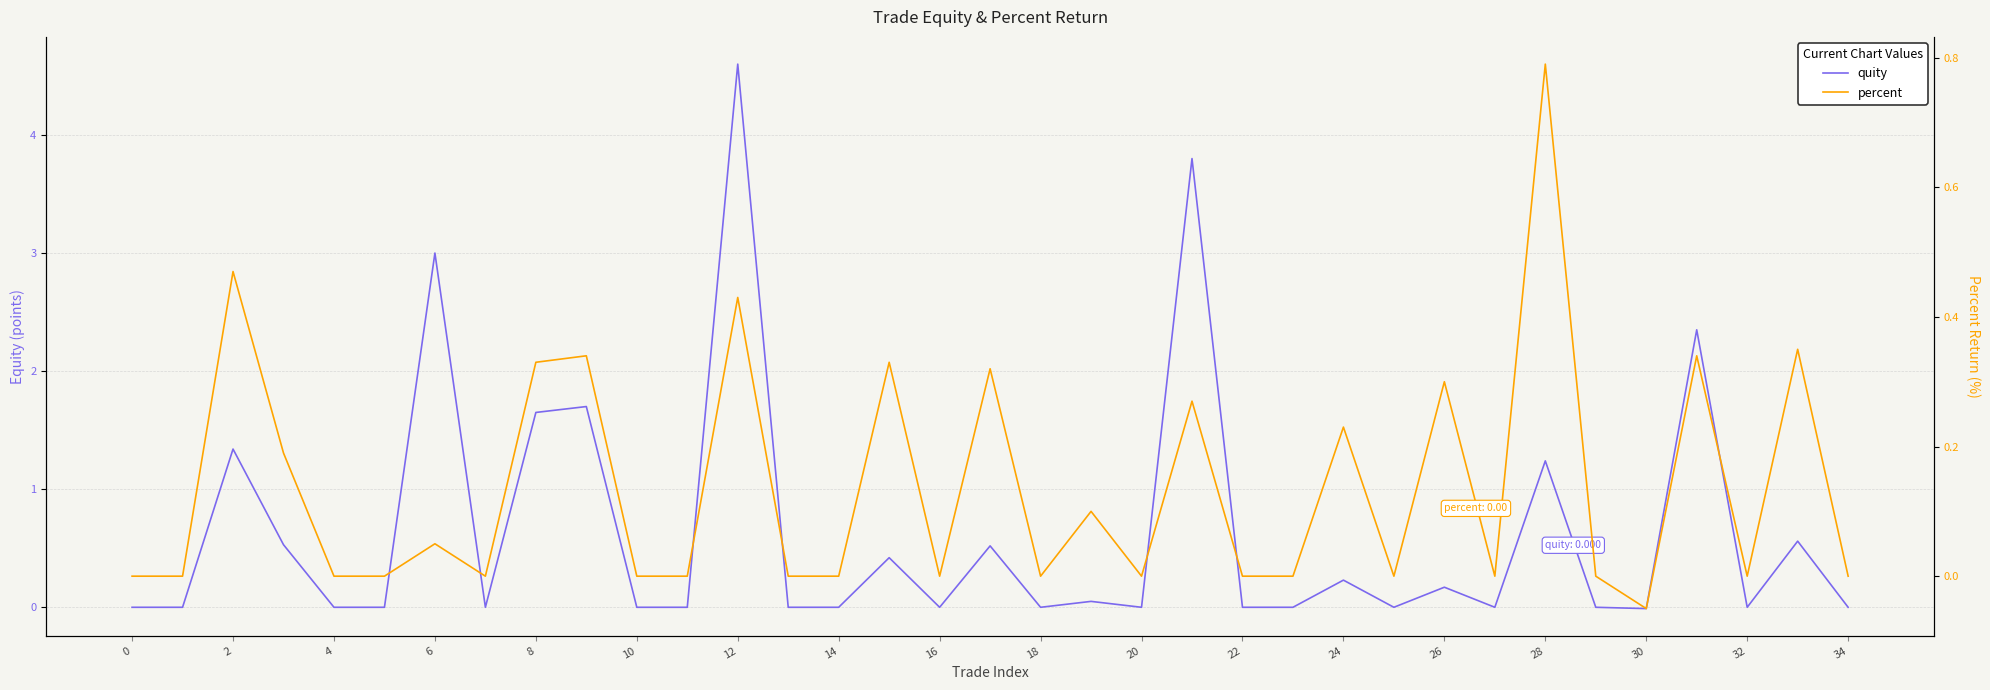

Reading left to right, list all the values displayed in this chart.

quity: 0.0	0.0	1.3	0.5	0.0	0.0	3.0	0.0	1.6	1.7	0.0	0.0	4.6	0.0	0.0	0.4	0.0	0.5	0.0	0.1	0.0	3.8	0.0	0.0	0.2	0.0	0.2	0.0	1.2	0.0	-0.0	2.4	0.0	0.6	0.0
percent: 0.0	0.0	0.5	0.2	0.0	0.0	0.1	0.0	0.3	0.3	0.0	0.0	0.4	0.0	0.0	0.3	0.0	0.3	0.0	0.1	0.0	0.3	0.0	0.0	0.2	0.0	0.3	0.0	0.8	0.0	-0.1	0.3	0.0	0.3	0.0